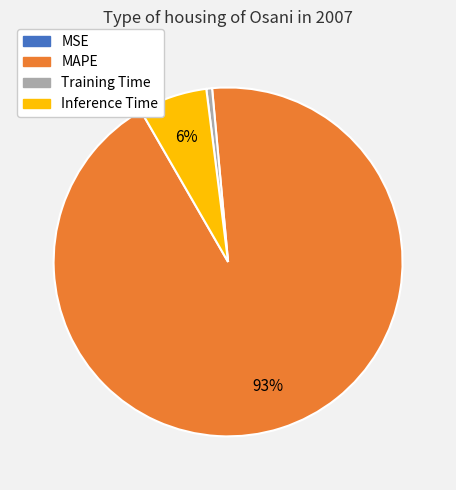

Which has a higher value, Inference Time or MAPE?

MAPE